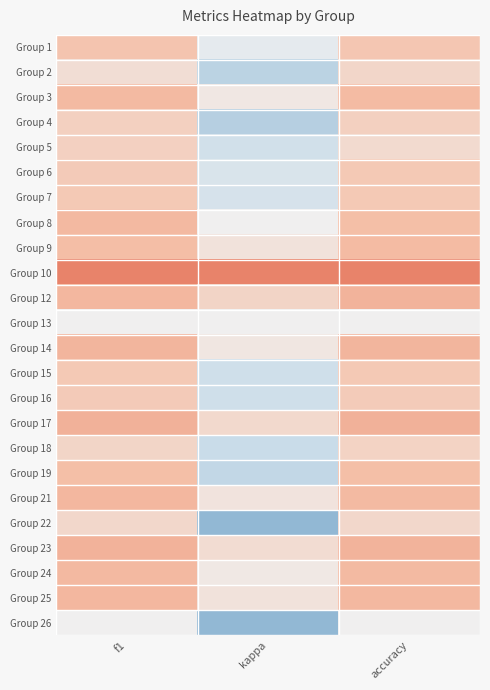

Which category has the highest value across all series?

f1